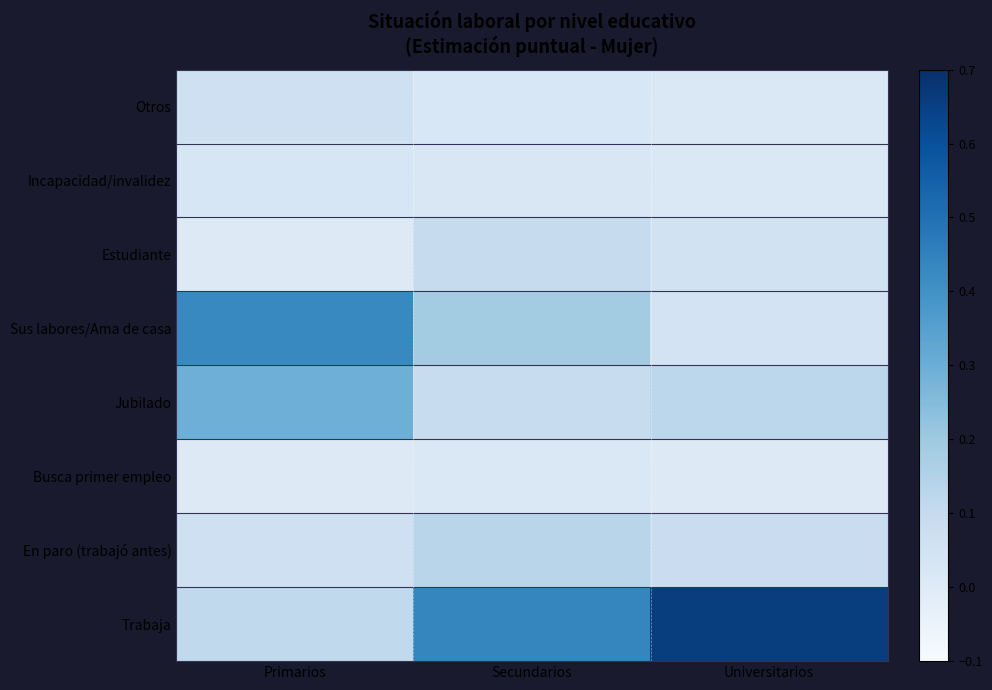

What is the total value across all series at Universitarios?

1.0